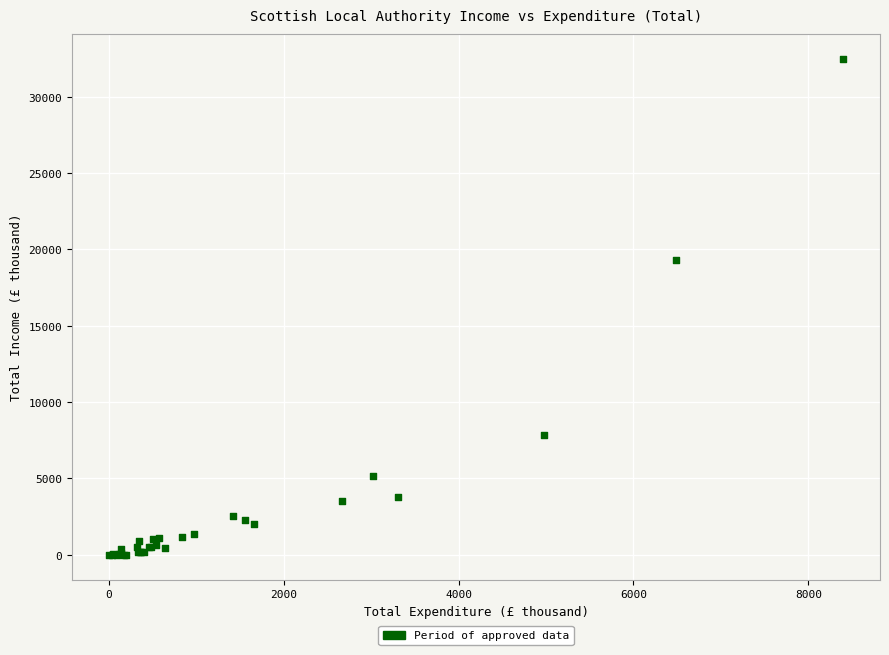

What Y value in the scatter plot is closest to 16240?

19291